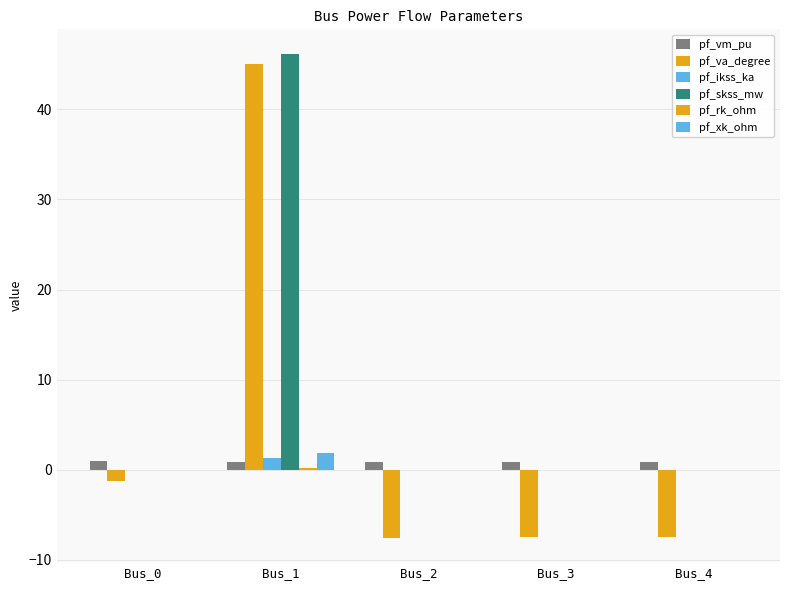

Are the bars horizontal?

No